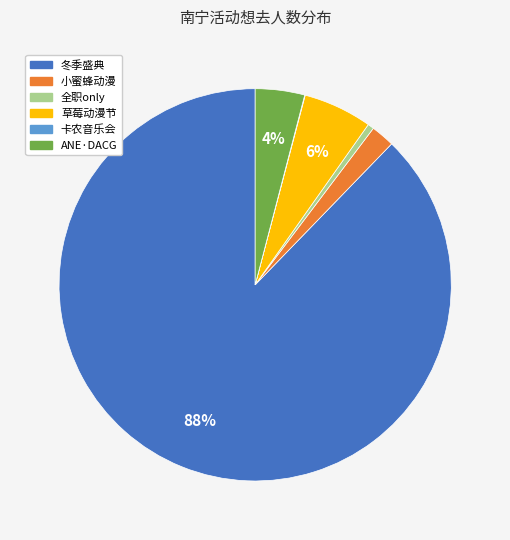

Is there a majority slice in this chart?

Yes